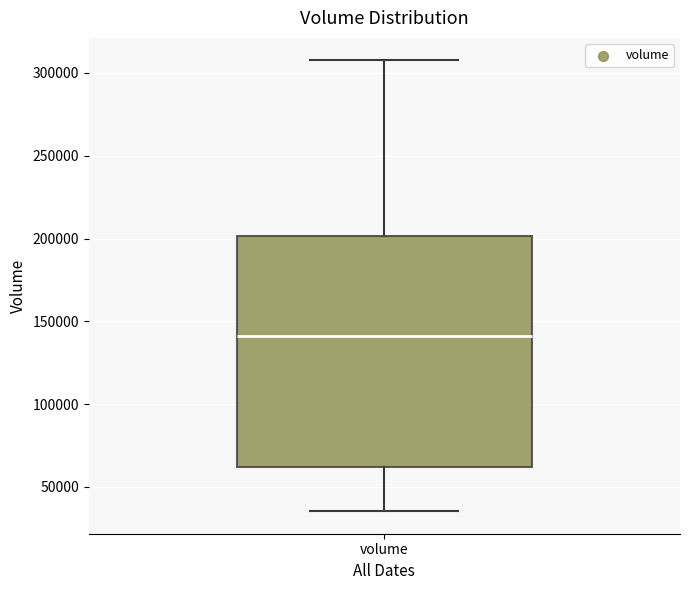

Read this box plot against the y-axis: the position of the median line, the range covered by the box, and the ends of both whiskers. The values are not printed on the chart, so give them approximately, as read against the axis.

median 140000, box 60000 to 200000, whiskers 35000 to 310000